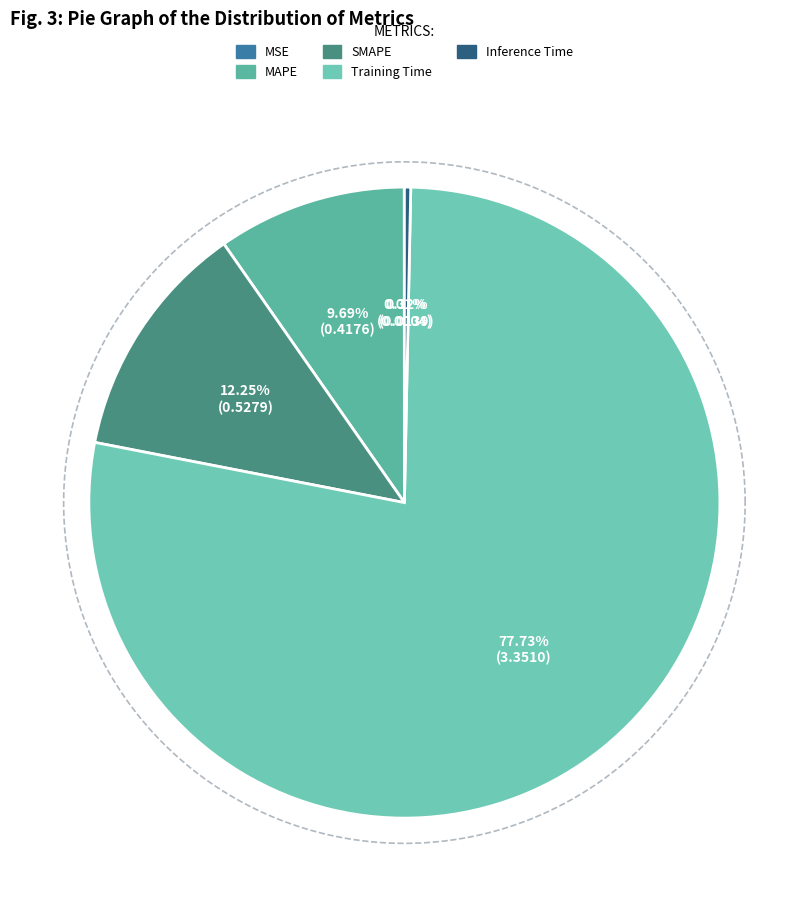

Count the number of slices in the pie.

5